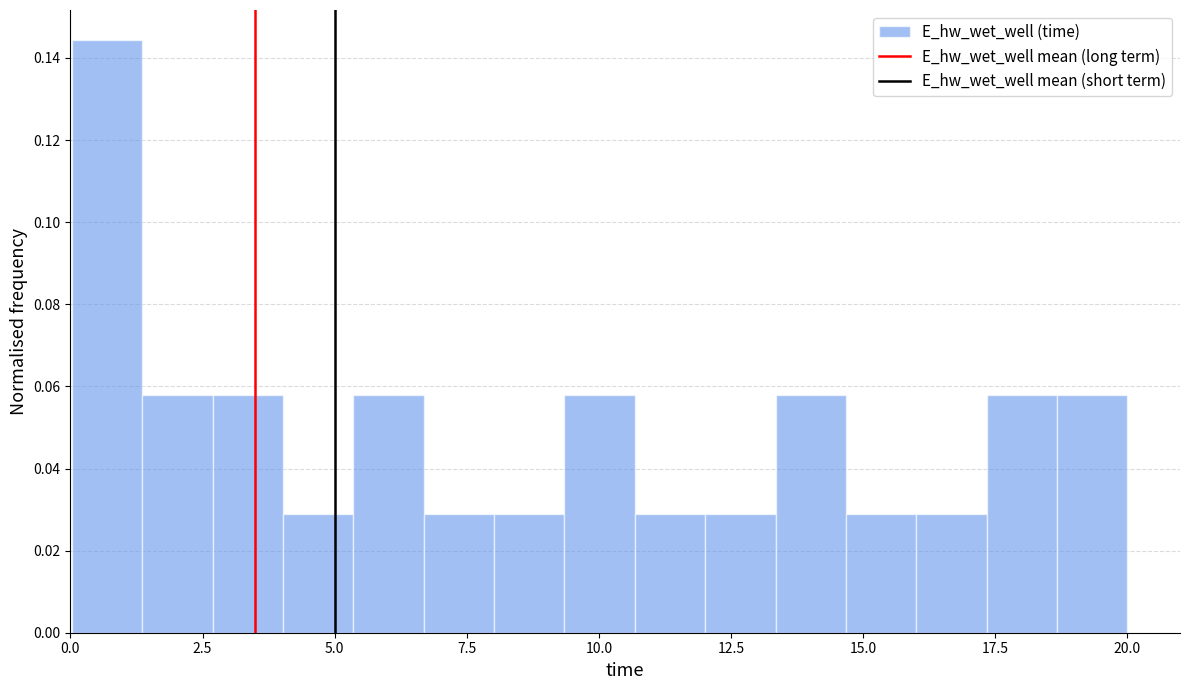

Read against the x-axis, roughly where is the centre of the tallest bar?

0.5